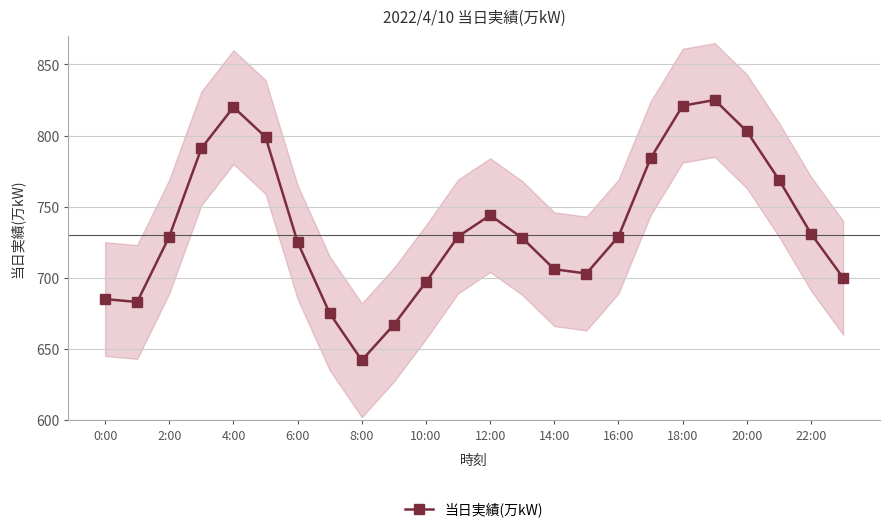

Is it true that the value at 21 is 769?

True